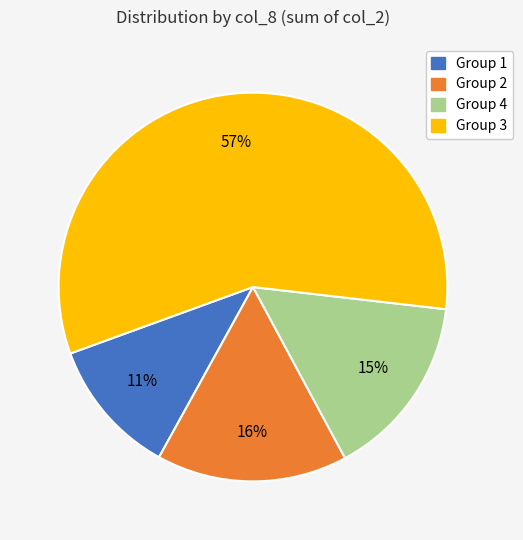

Is there any slice that represents more than half of the pie?

Yes